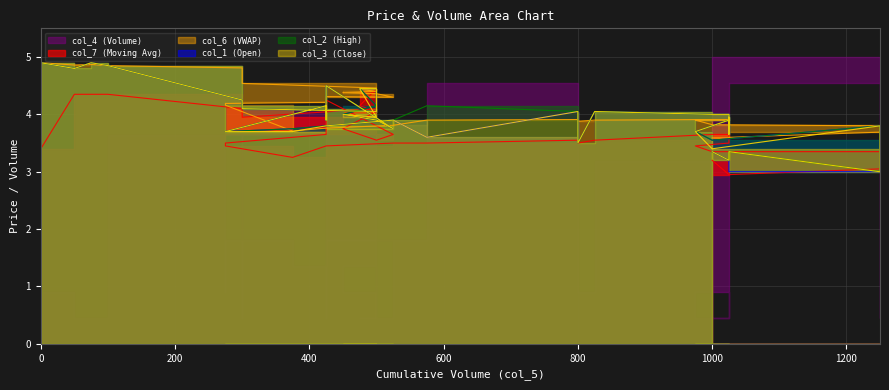

Which series has the largest total across all categories?

col_6 (VWAP)